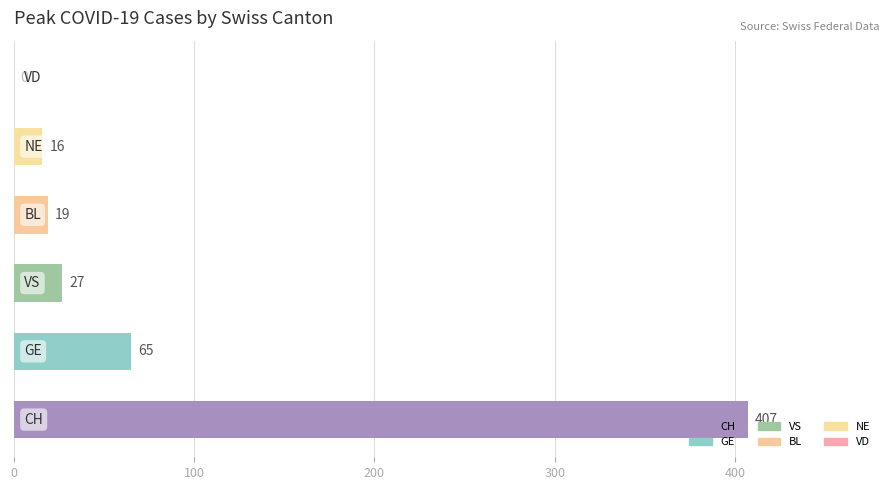

What is the greatest value displayed?

407